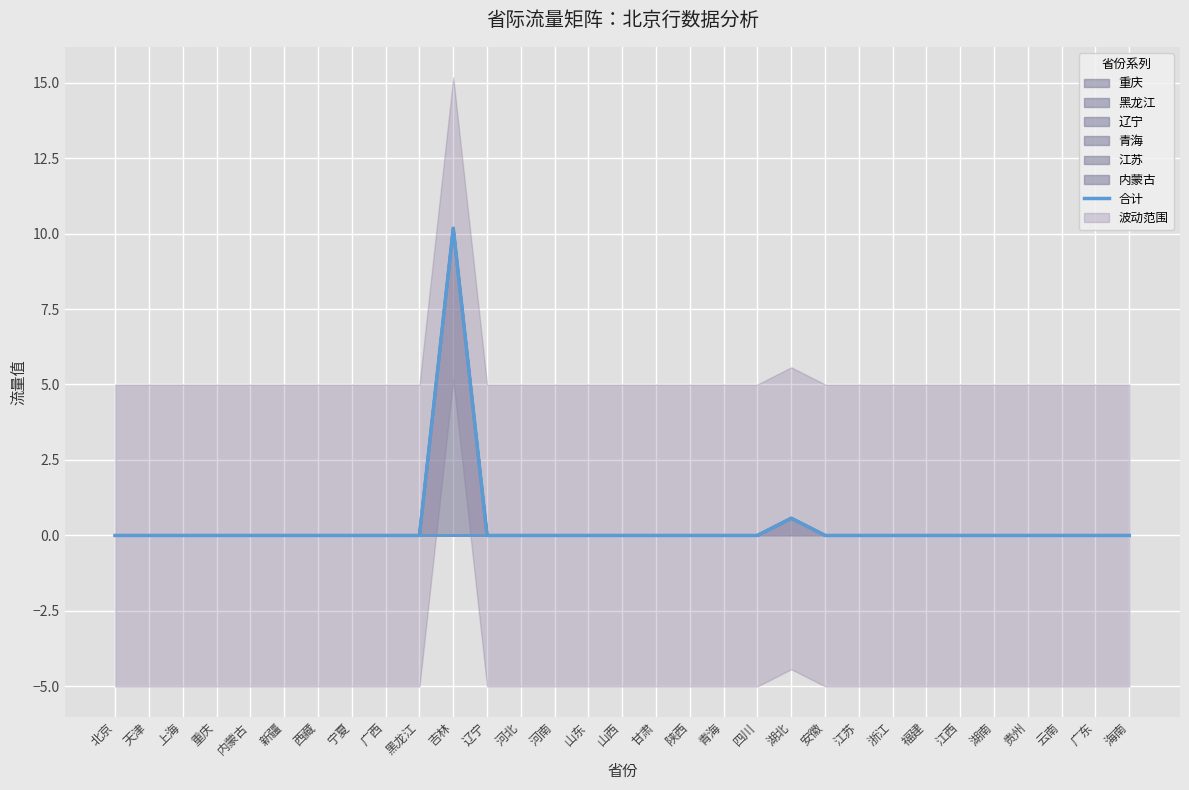

Reading left to right, what are all the values shown in this chart?

北京=0.0	天津=0.0	上海=0.0	重庆=0.0	内蒙古=0.0	新疆=0.0	西藏=0.0	宁夏=0.0	广西=0.0	黑龙江=0.0	吉林=10.2	辽宁=0.0	河北=0.0	河南=0.0	山东=0.0	山西=0.0	甘肃=0.0	陕西=0.0	青海=0.0	四川=0.0	湖北=0.6	安徽=0.0	江苏=0.0	浙江=0.0	福建=0.0	江西=0.0	湖南=0.0	贵州=0.0	云南=0.0	广东=0.0	海南=0.0